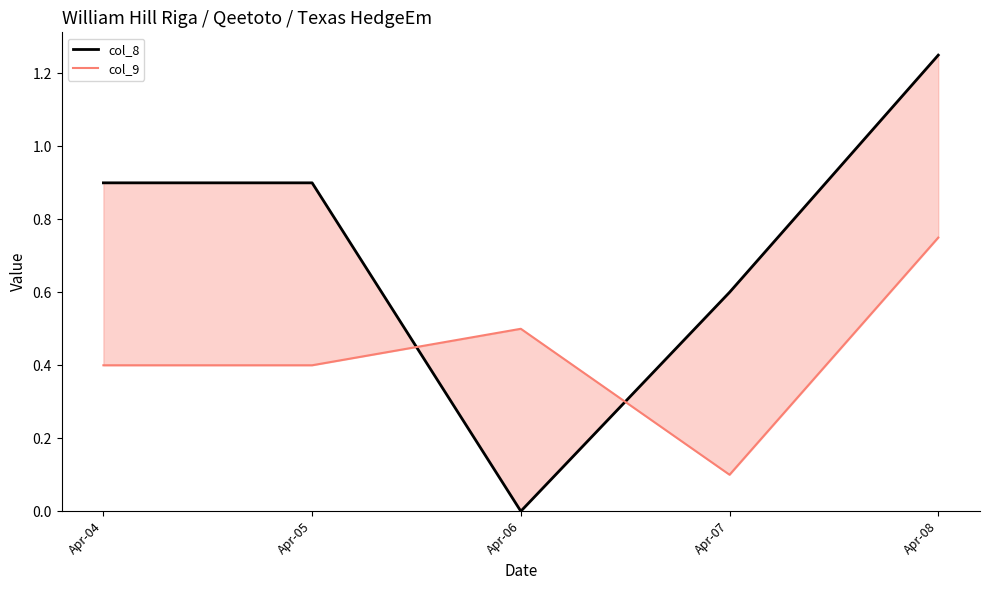

At which label is col_9 closest to 0?

Apr-07